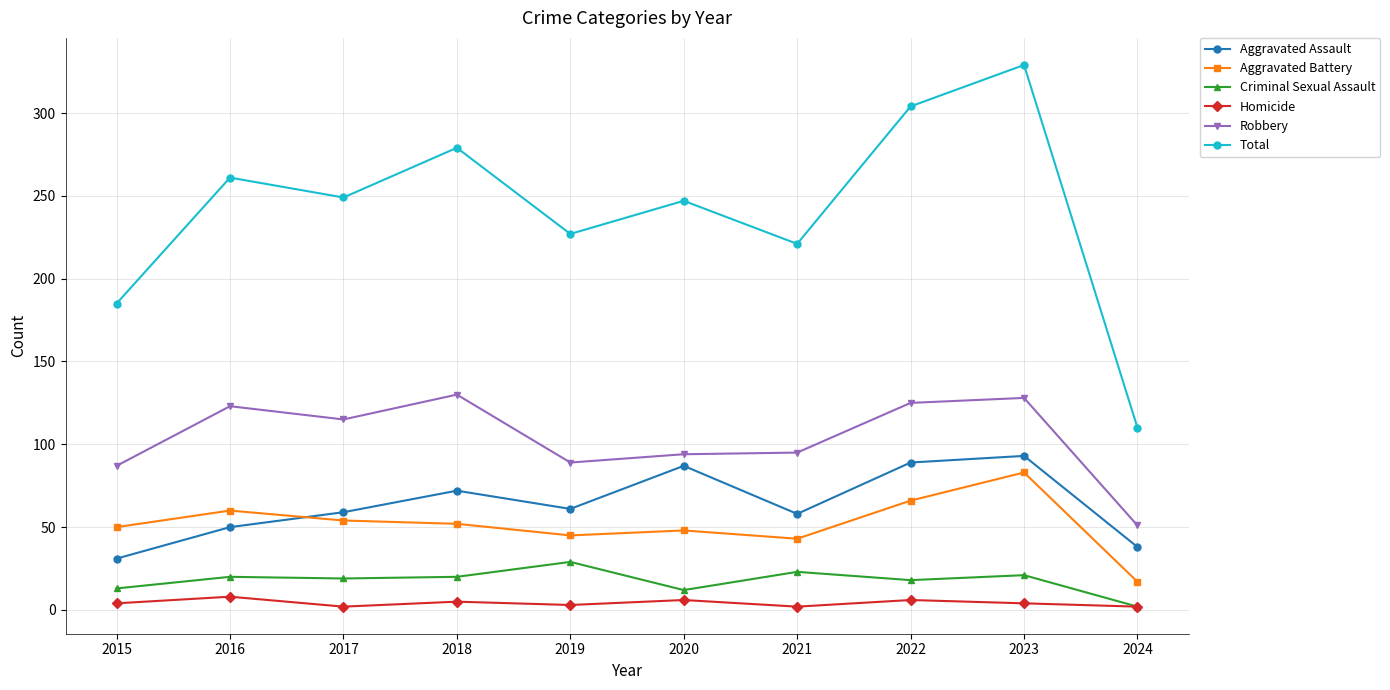

Which series has the widest spread of values?

Total